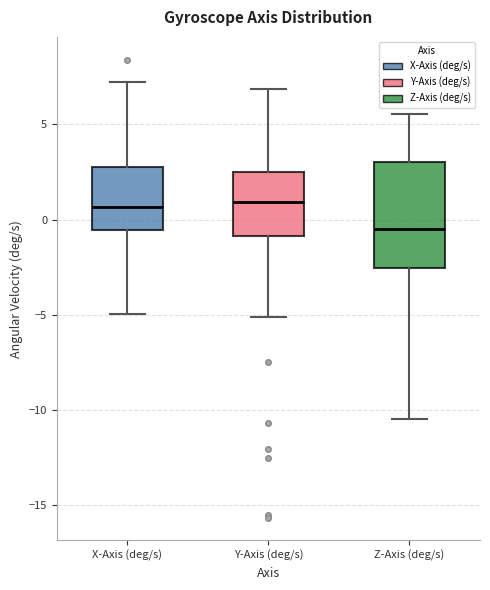

Where does the median line of the box for Z-Axis (deg/s) sit on the y-axis? The values are not printed on the chart, so give them approximately, as read against the axis.

-0.5